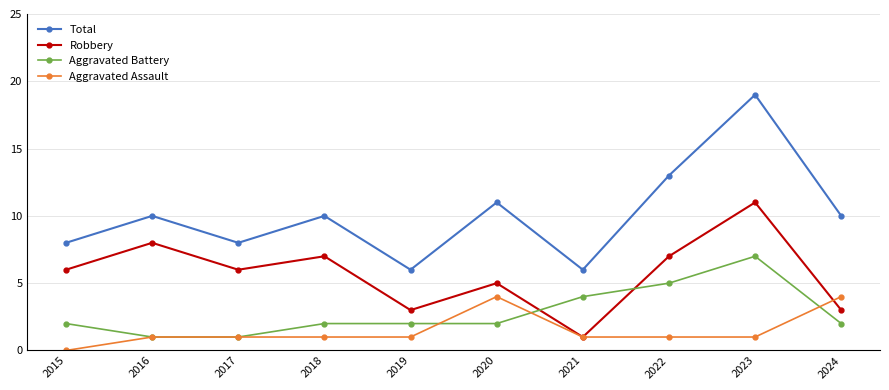

What is the maximum value for Aggravated Assault?

4